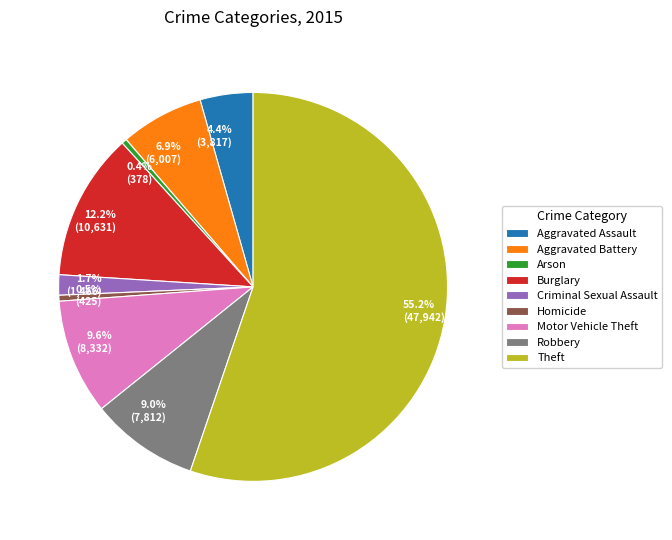

The Robbery slice represents 9% of the pie. True or false?

True